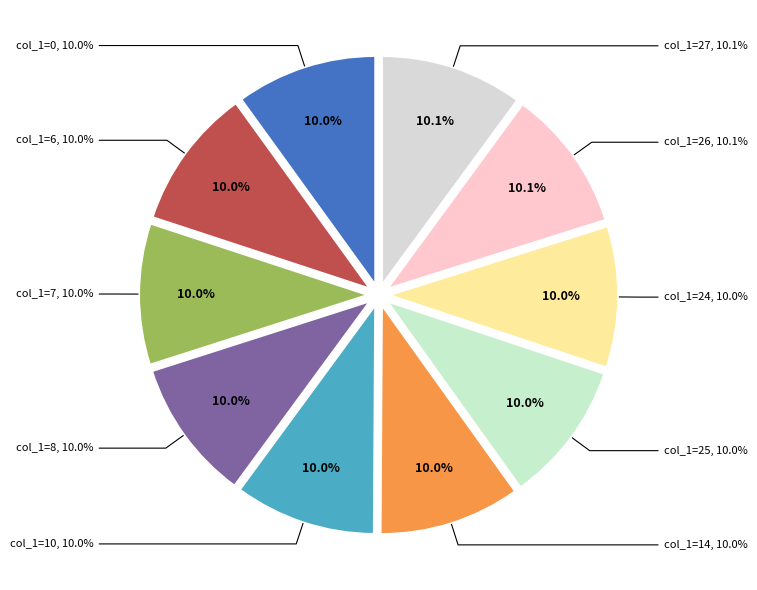

Is there a majority slice in this chart?

No